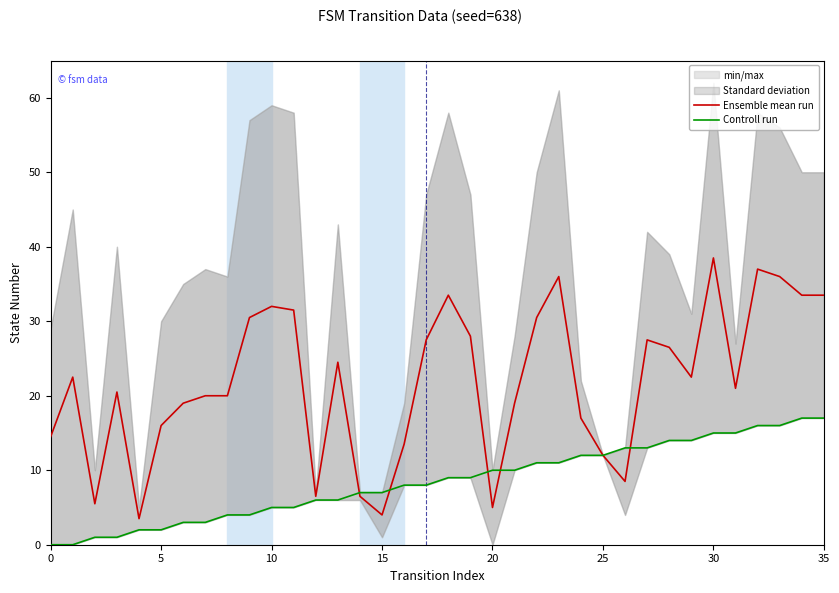

True or false: Controll run and Ensemble mean run intersect in this chart.

True